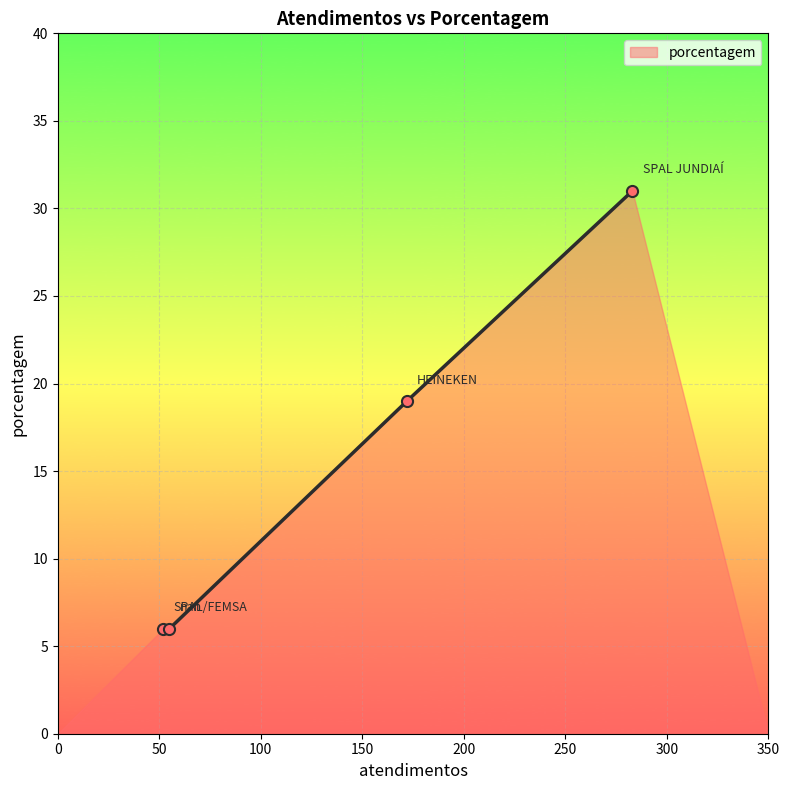

What is the greatest value displayed?

31